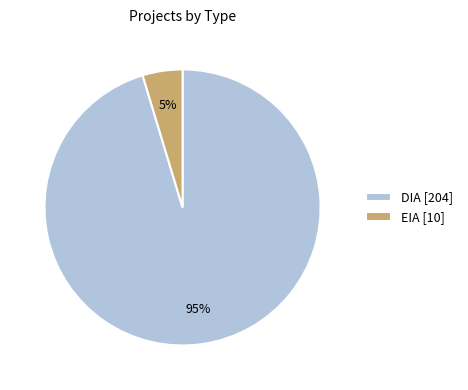

Combined, do DIA [204] and EIA [10] account for over 50%?

Yes